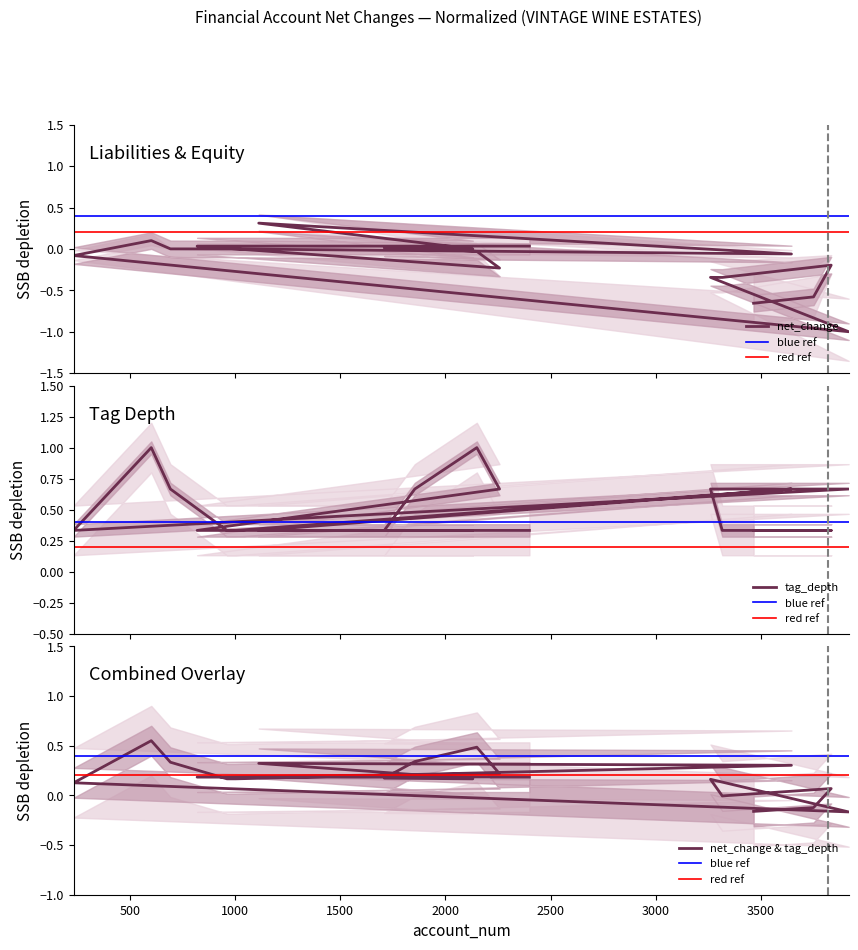

True or false: net_change and tag_depth cross at least once.

False